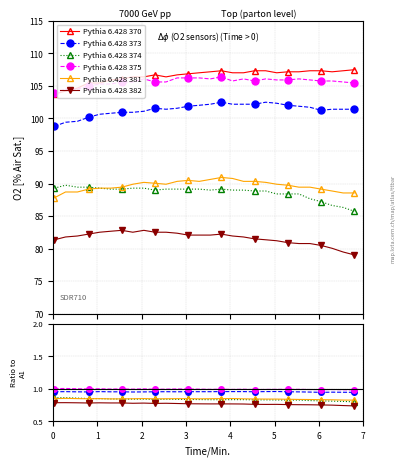

What is the value of the Pythia 6.428 375 point at the 8th from the left?

105.6